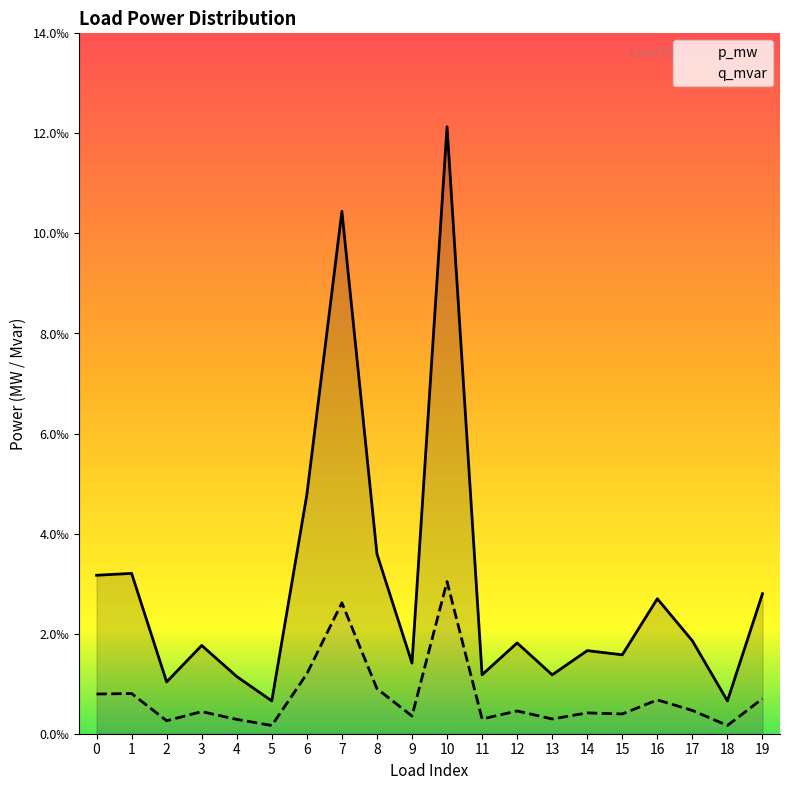

Rank the categories by q_mvar value from highest to lowest.

10, 7, 6, 8, 1, 0, 19, 16, 17, 12, 3, 14, 15, 9, 11, 13, 4, 2, 18, 5